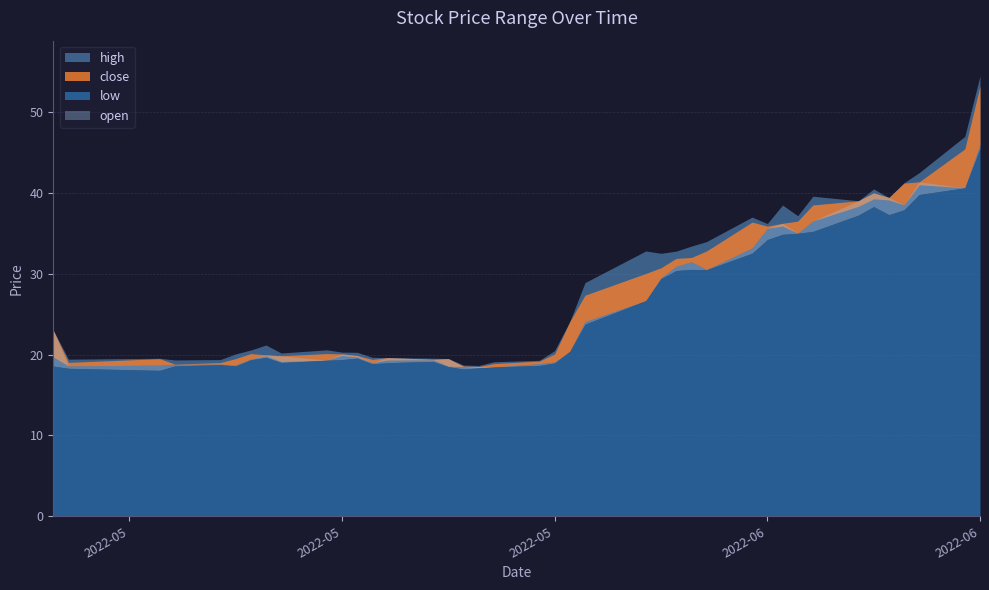

What is the label of the 3rd point from the left?

2022-05-05